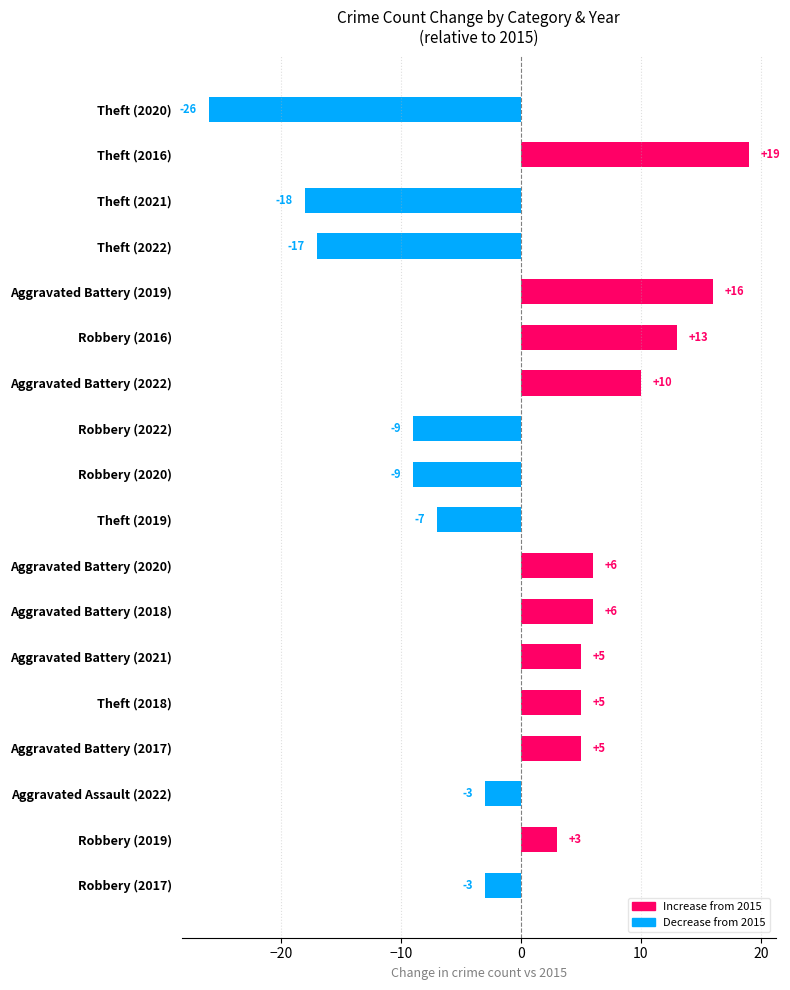

Which has a higher value, Robbery (2022) or Aggravated Assault (2022)?

Aggravated Assault (2022)